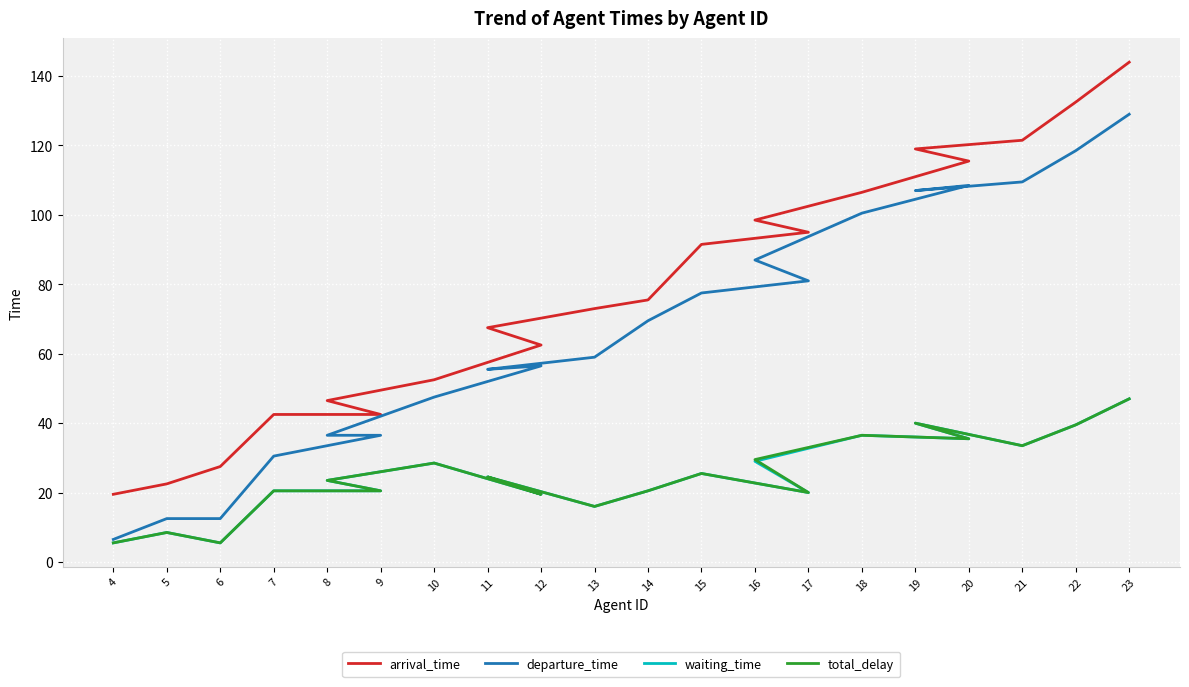

True or false: waiting_time and total_delay intersect in this chart.

False